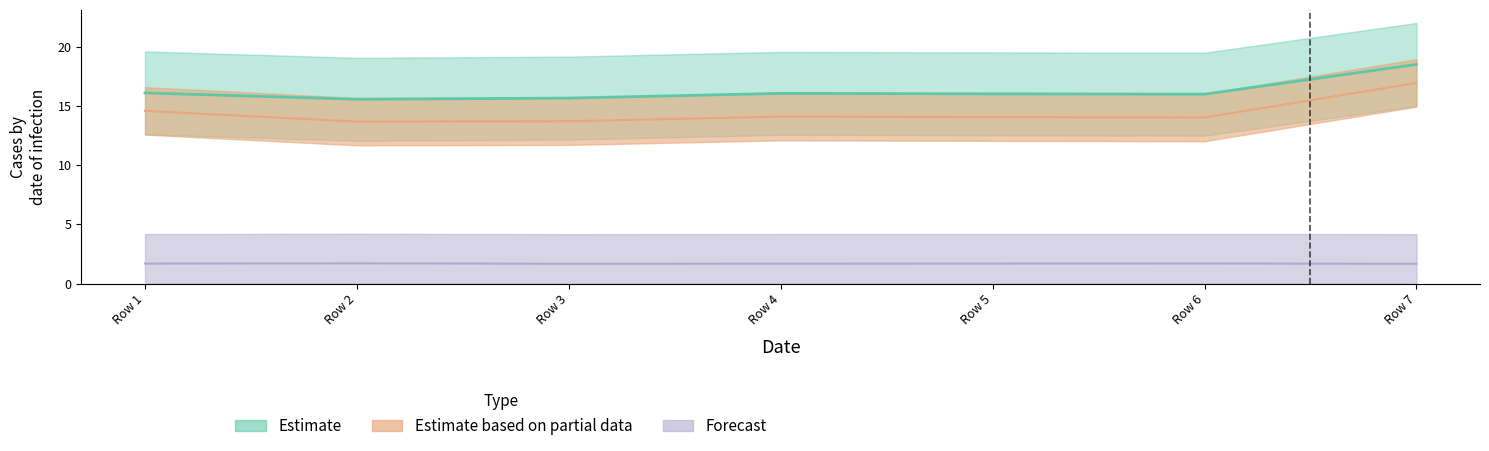

Which series has the largest total across all categories?

Estimate